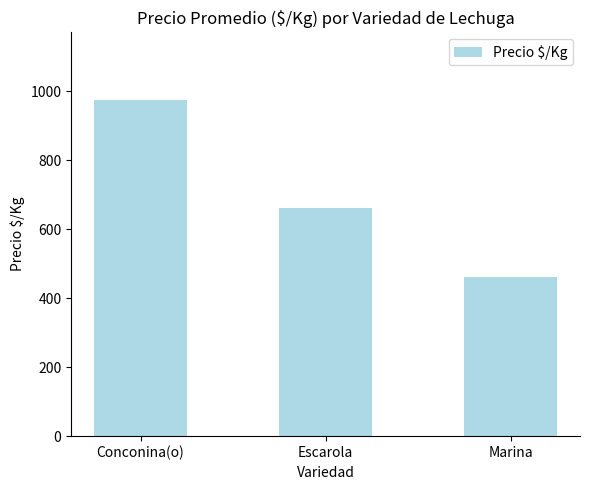

Between Marina and Escarola, which is larger?

Escarola